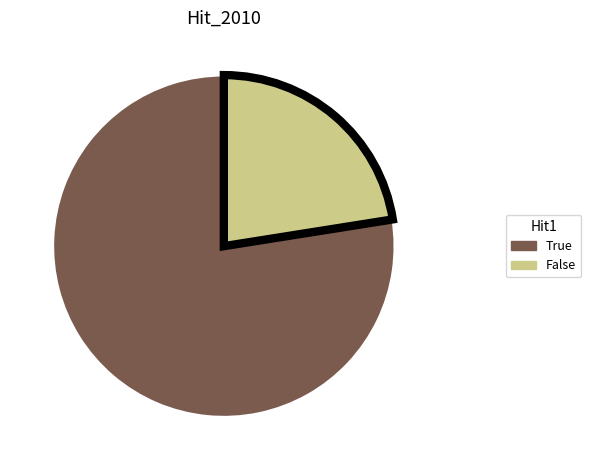

Do False and True together represent more than half of the pie?

Yes